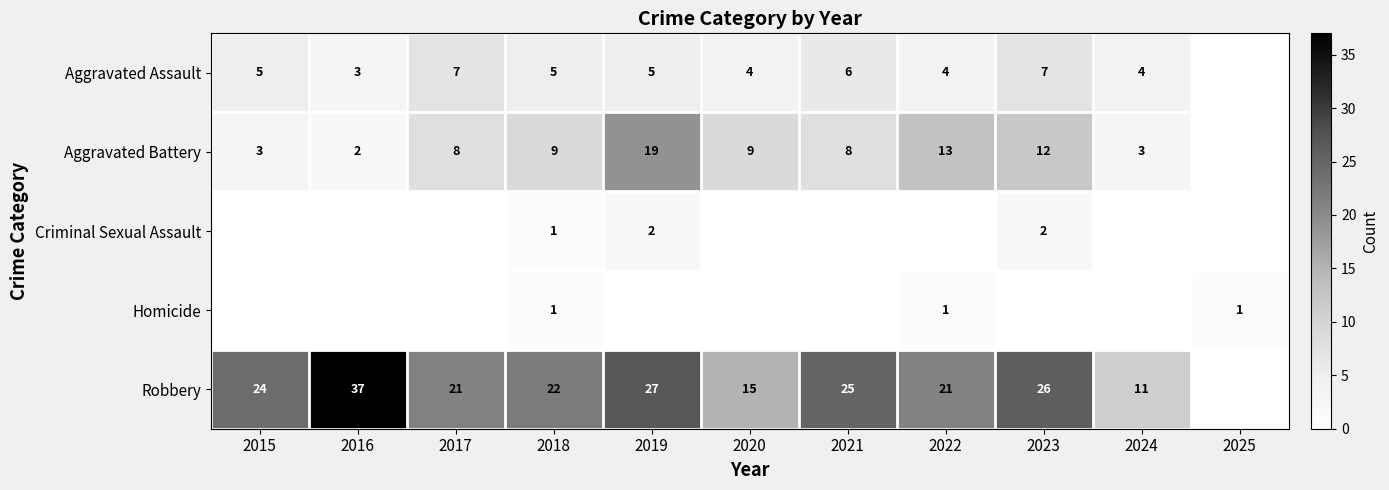

At how many categories does at least one series exceed 30?

1